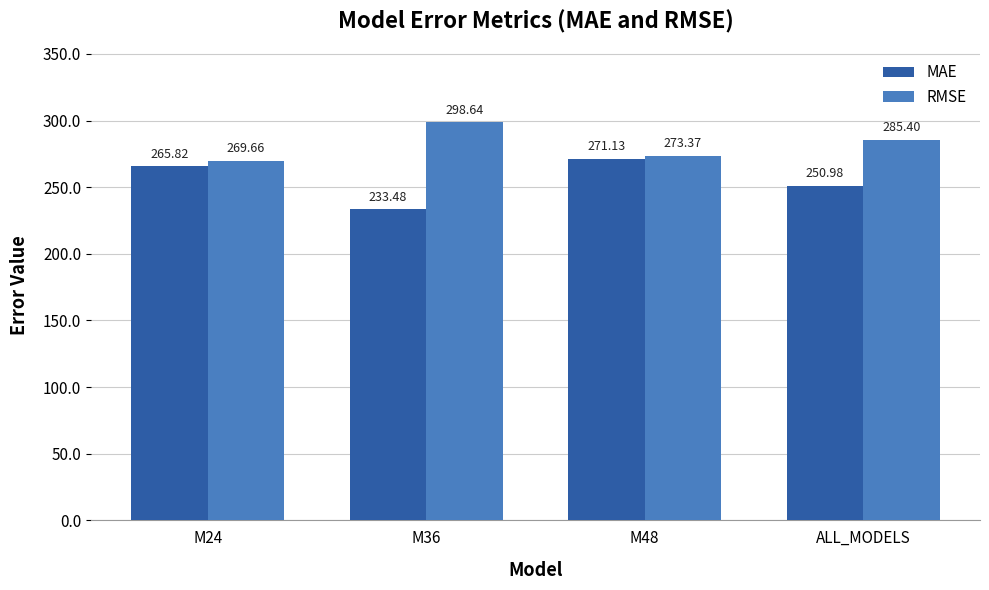

At which category does the chart reach its peak across all series?

M36